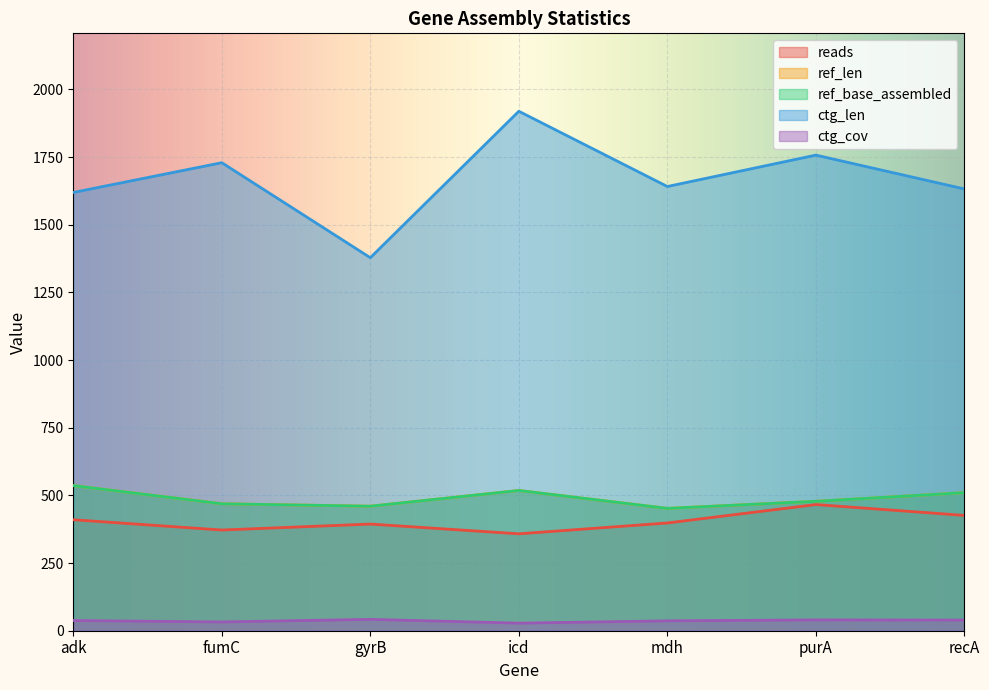

What is the sum of the ctg_len values at adk and recA?

3251.0